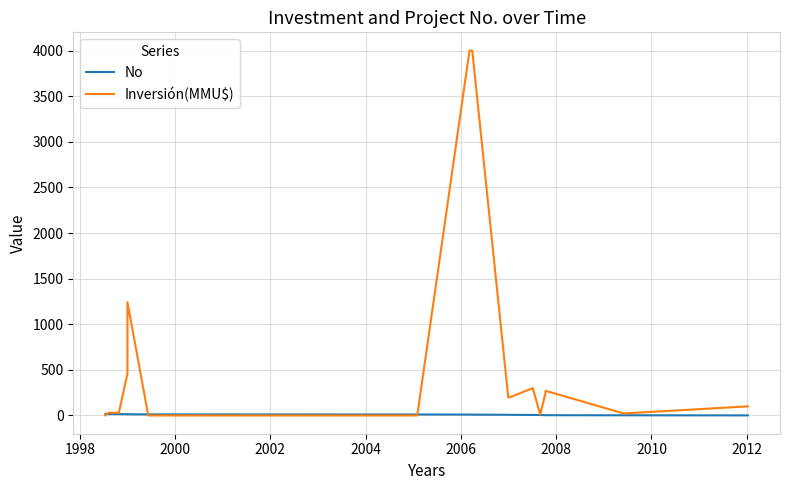

Which series ends up on top after the final intersection of Inversión(MMU$) and No?

Inversión(MMU$)